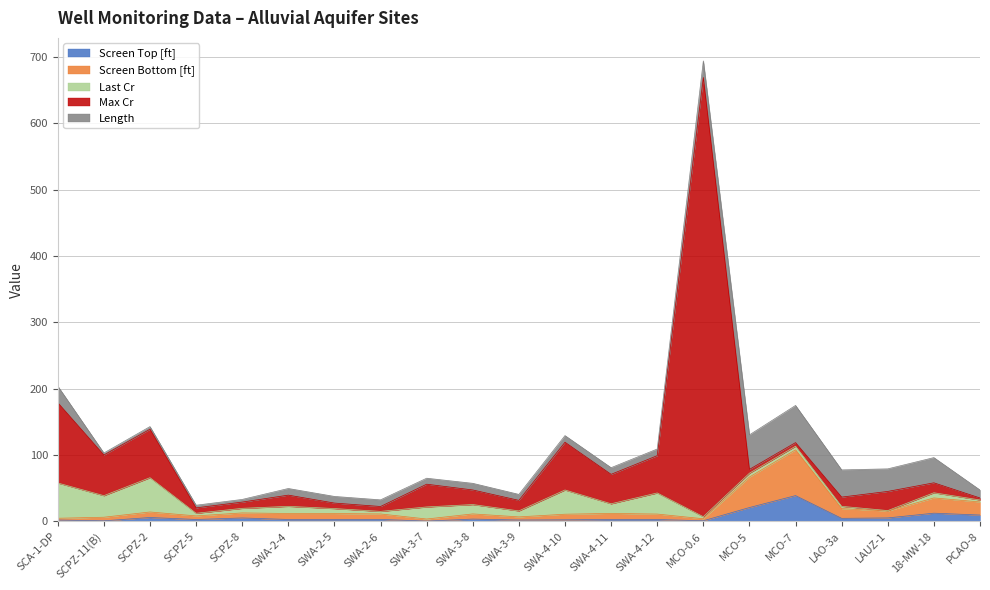

Is it true that Screen Top [ft] equals 0.8 at SWA-2-5?

False